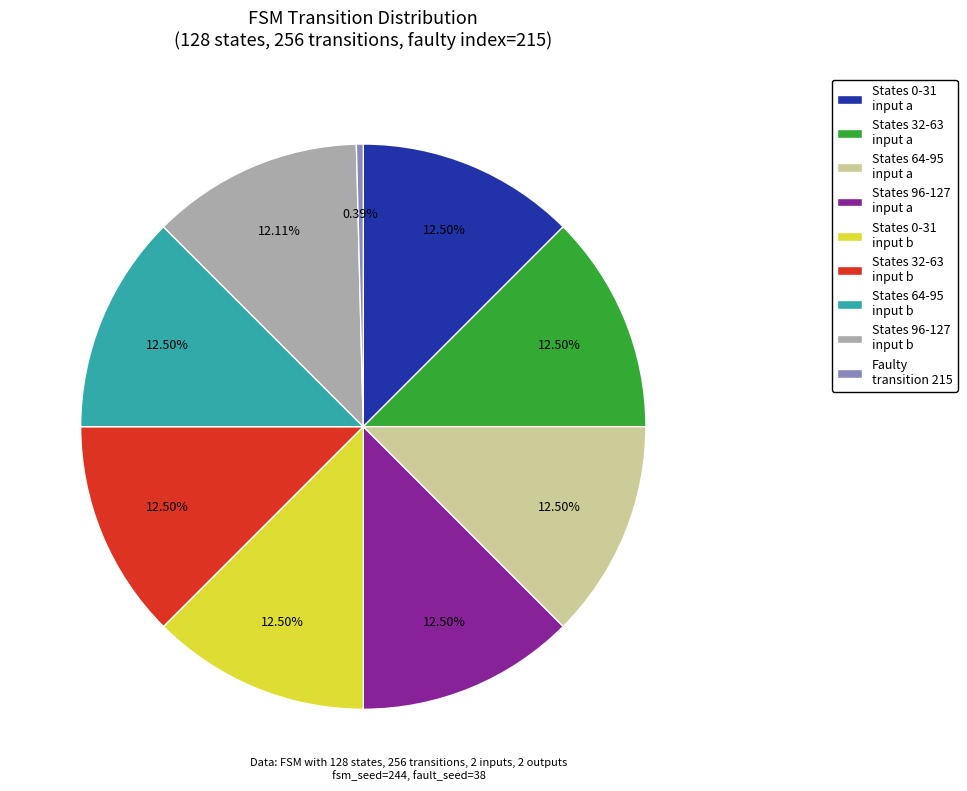

Does States 32-63 input a represent more than half of the total?

No